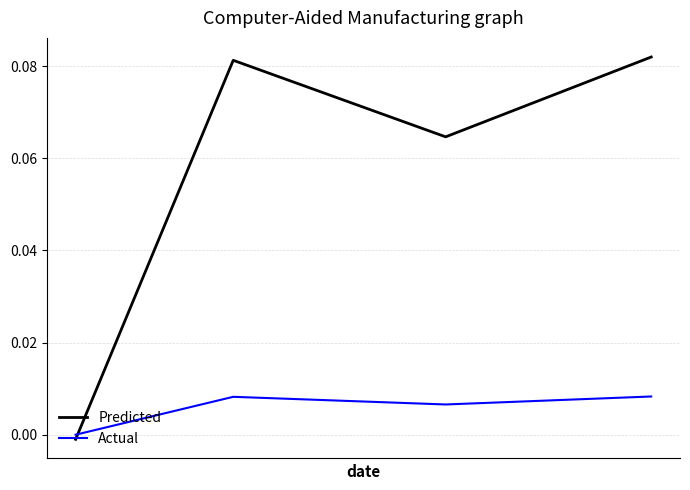

Which series has the largest total across all categories?

Predicted